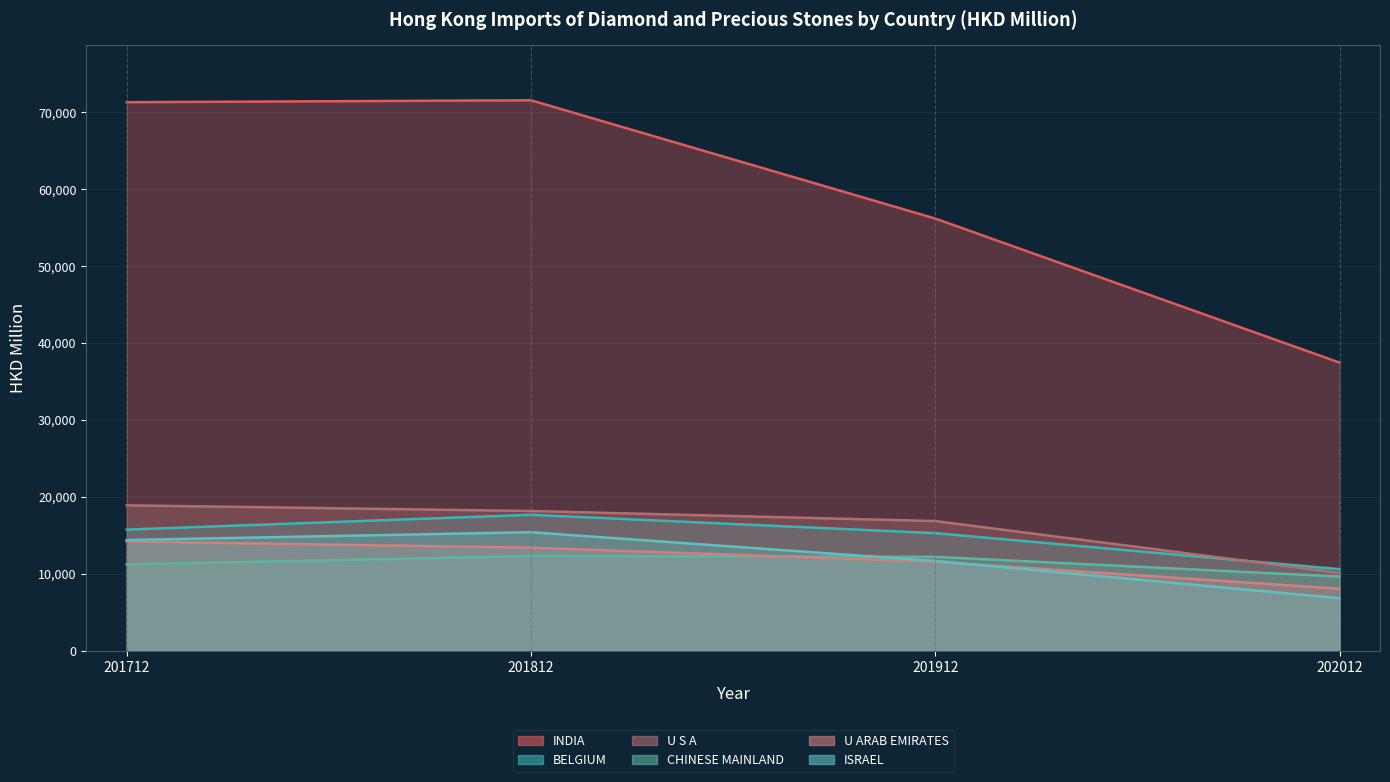

At which category is the sum across all series the highest?

201812